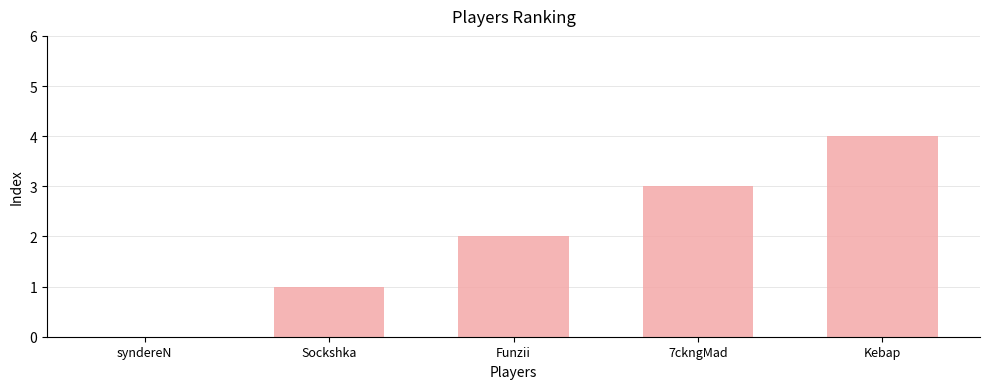

Approximately how many times larger is the value at 7ckngMad compared to Sockshka?

3.0